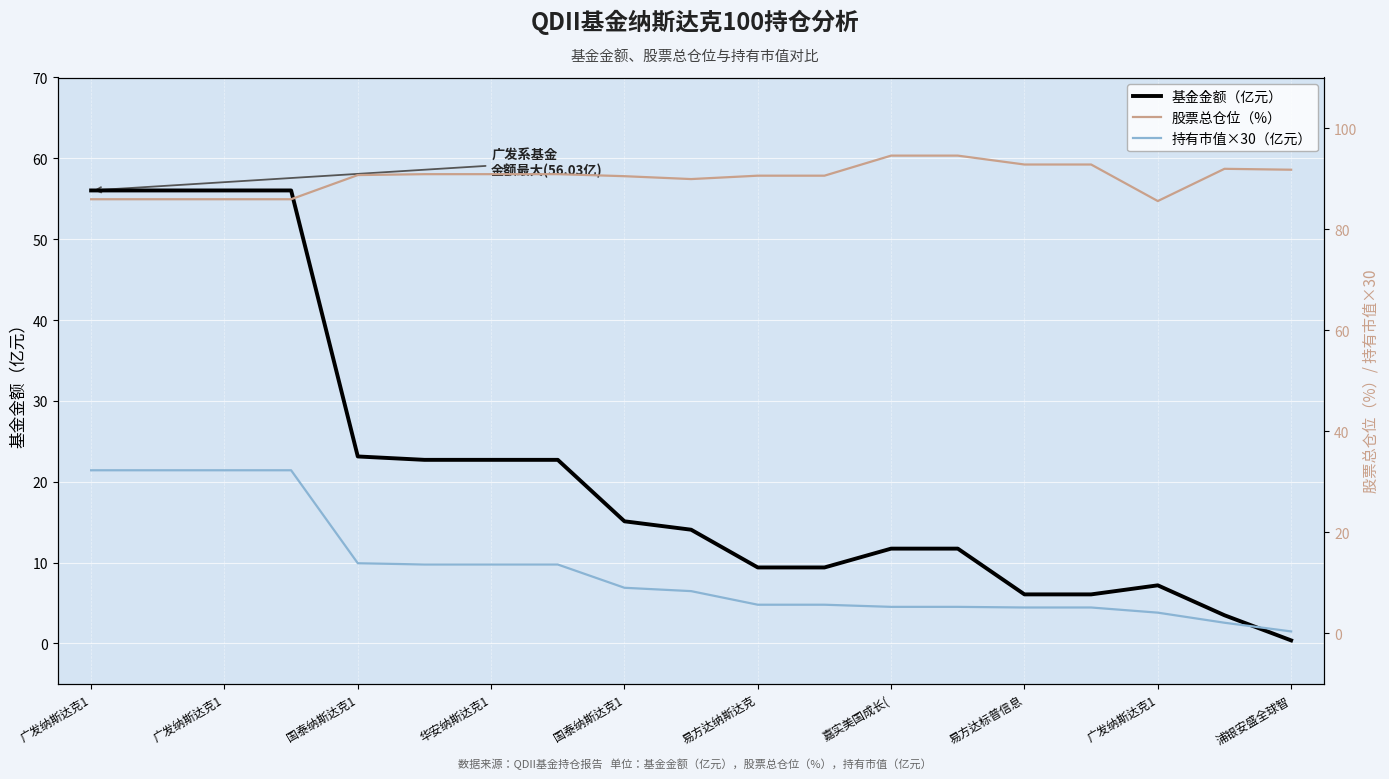

Reading left to right, what are all the values shown in this chart?

基金金额（亿元）: 56.0	56.0	56.0	56.0	23.1	22.7	22.7	22.7	15.1	14.1	9.4	9.4	11.7	11.7	6.1	6.1	7.2	3.5	0.4
股票总仓位（%）: 85.9	85.9	85.9	85.9	90.7	90.9	90.9	90.9	90.5	89.9	90.6	90.6	94.5	94.5	92.8	92.8	85.5	91.9	91.8
持有市值×30（亿元）: 32.3	32.3	32.3	32.3	13.9	13.6	13.6	13.6	9.0	8.4	5.7	5.7	5.2	5.2	5.1	5.1	4.1	2.1	0.4